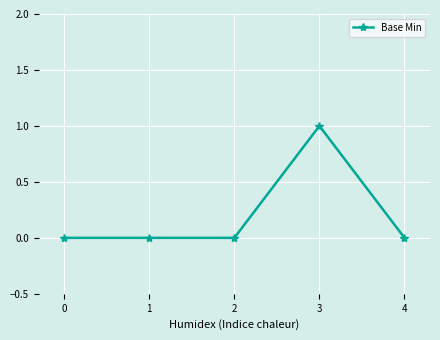

Does the chart display data point markers on the line(s)?

Yes